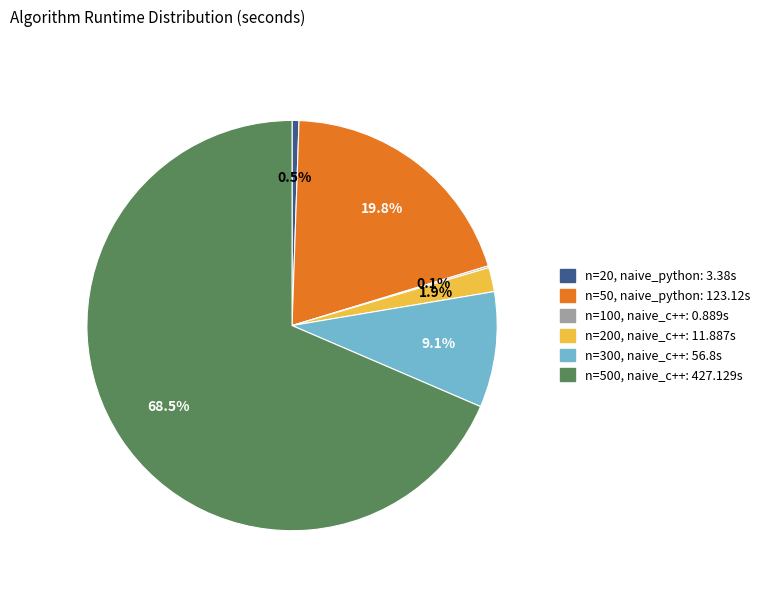

Rank the categories by value from lowest to highest.

100 (c++ naive), 20 (python naive), 200 (c++ naive), 300 (c++ naive), 50 (python naive), 500 (c++ naive)